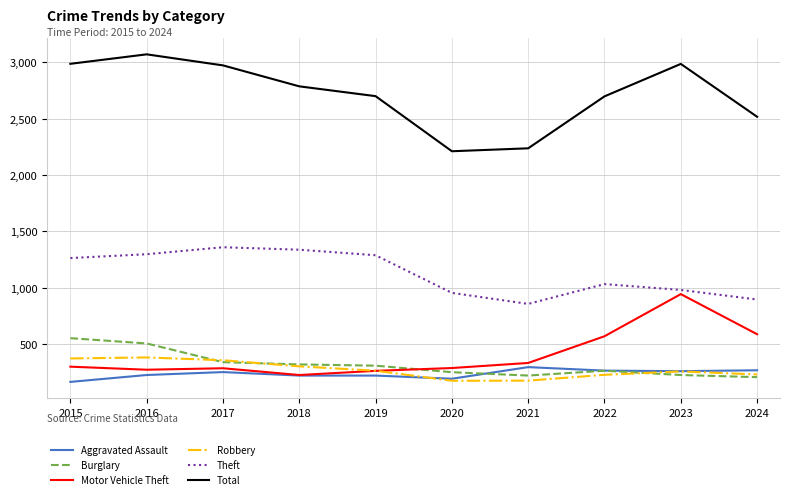

What is the average value of the Burglary series?

319